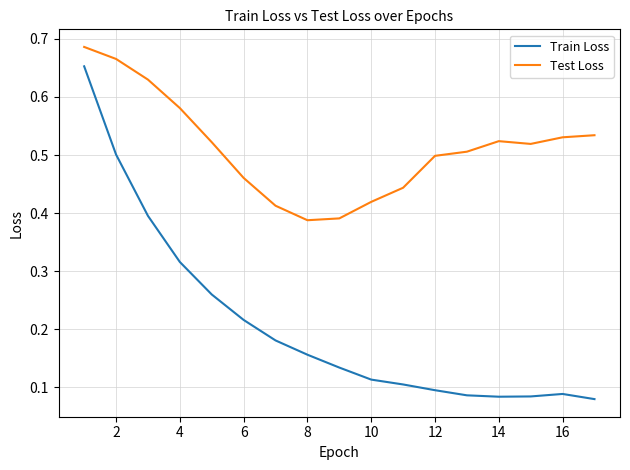

Which series has the largest total across all categories?

Test Loss